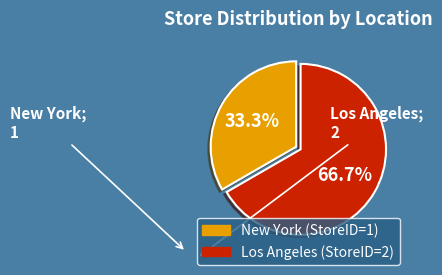

How many slices are in this pie chart?

2